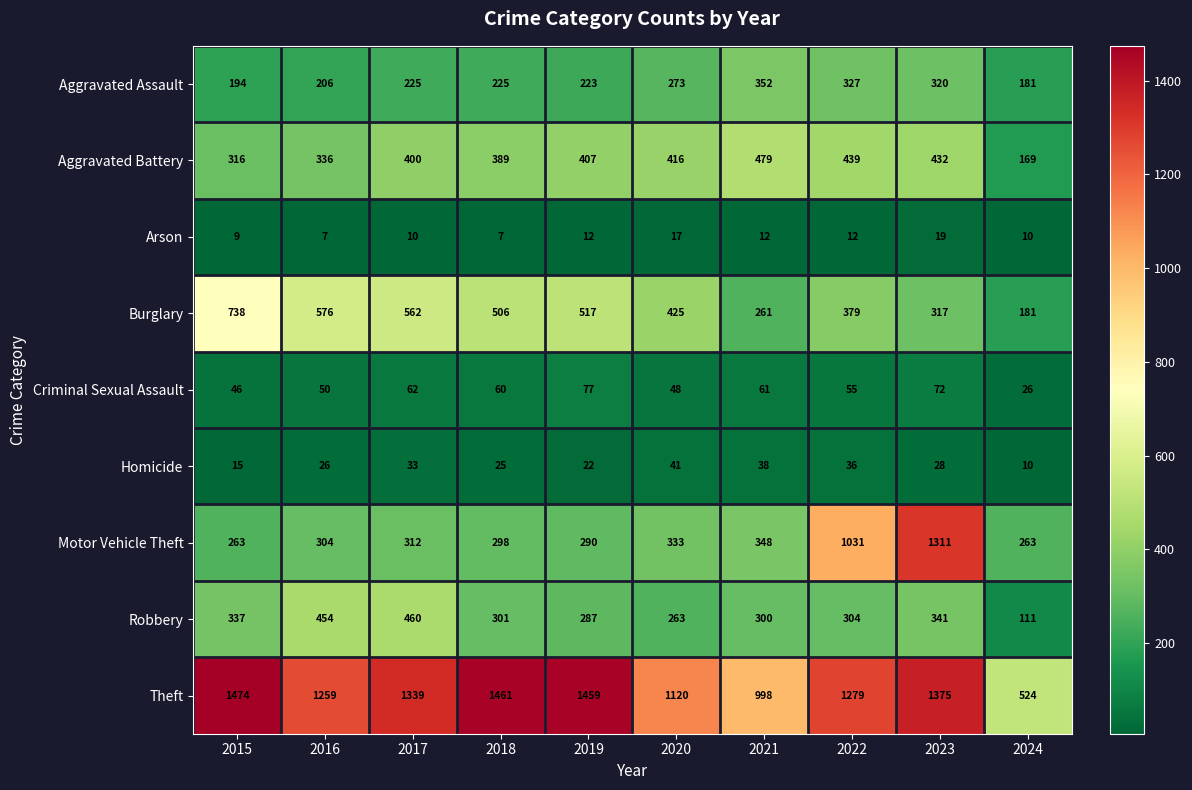

At 2022, list the series in order from largest to smallest.

Theft, Motor Vehicle Theft, Aggravated Battery, Burglary, Aggravated Assault, Robbery, Criminal Sexual Assault, Homicide, Arson